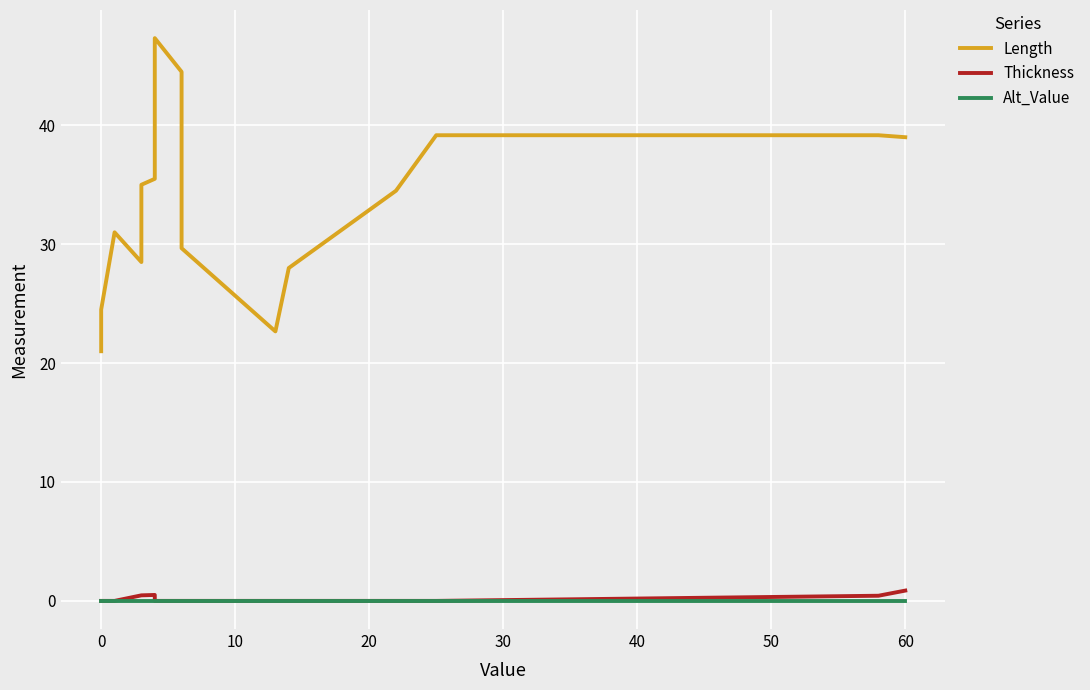

True or false: Alt_Value and Thickness intersect in this chart.

False